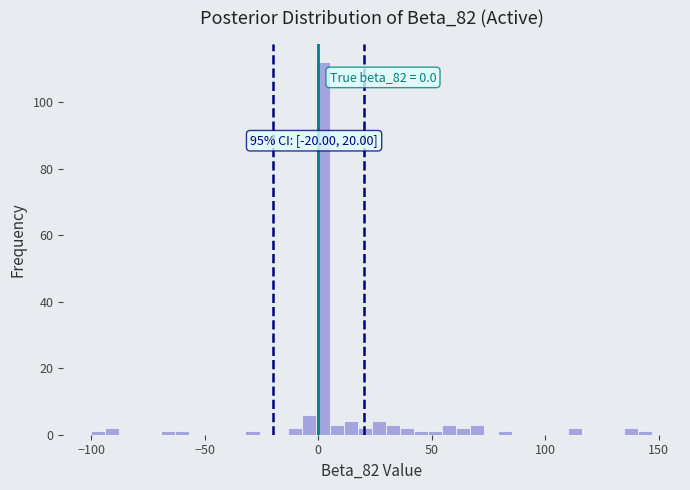

Read against the x-axis, roughly where is the centre of the tallest bar?

0